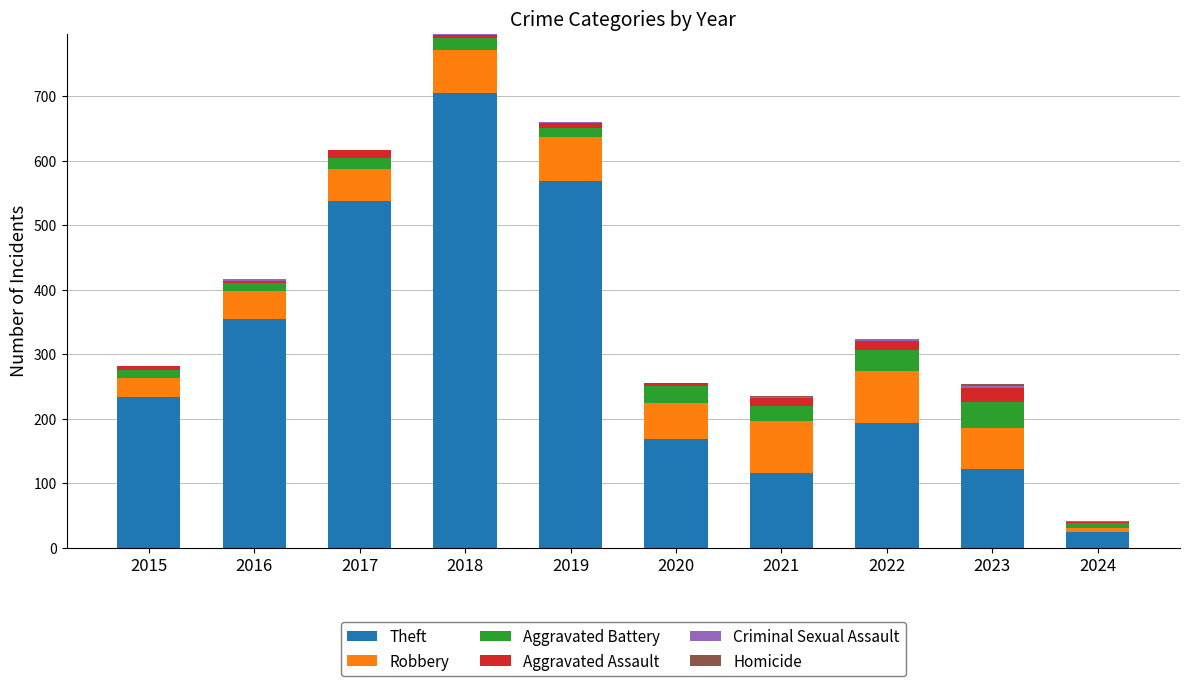

At which category is the sum across all series the highest?

2018